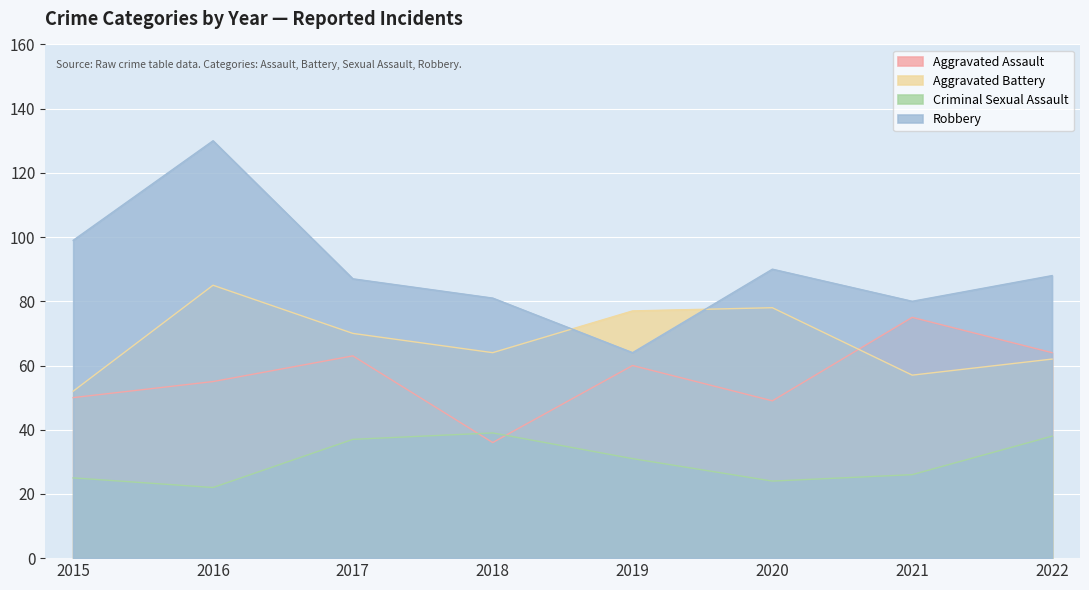

Rank the categories by Robbery value from lowest to highest.

2019, 2021, 2018, 2017, 2022, 2020, 2015, 2016